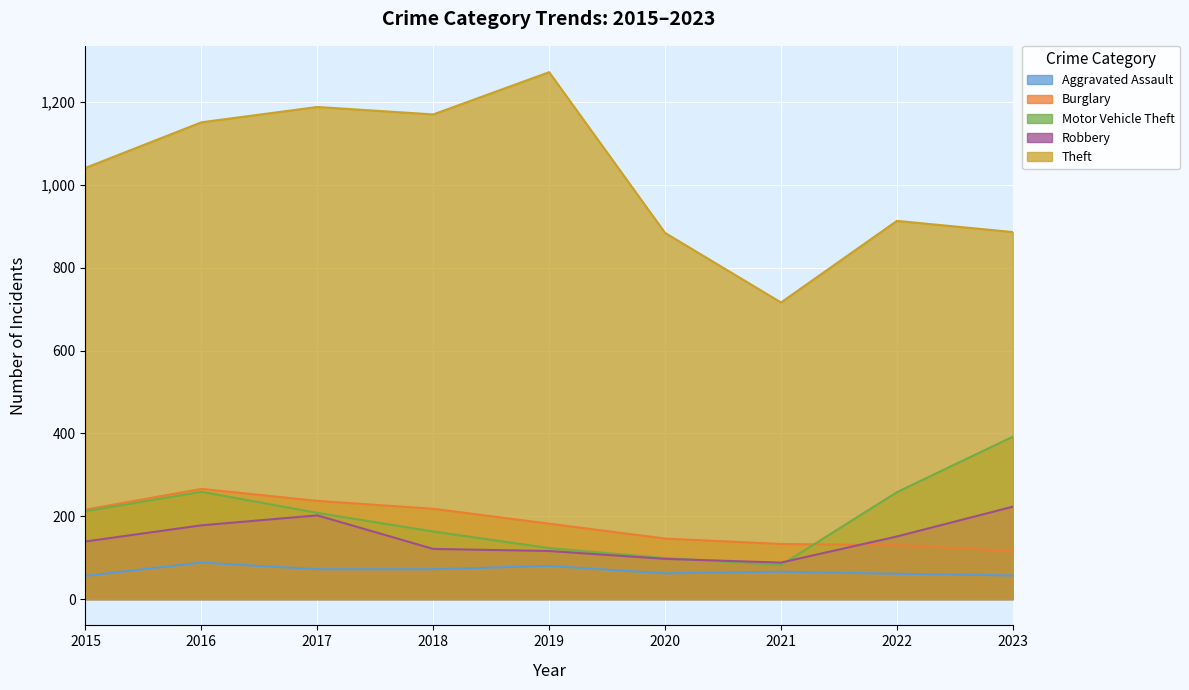

What is the total value across all series at 2020?

1288